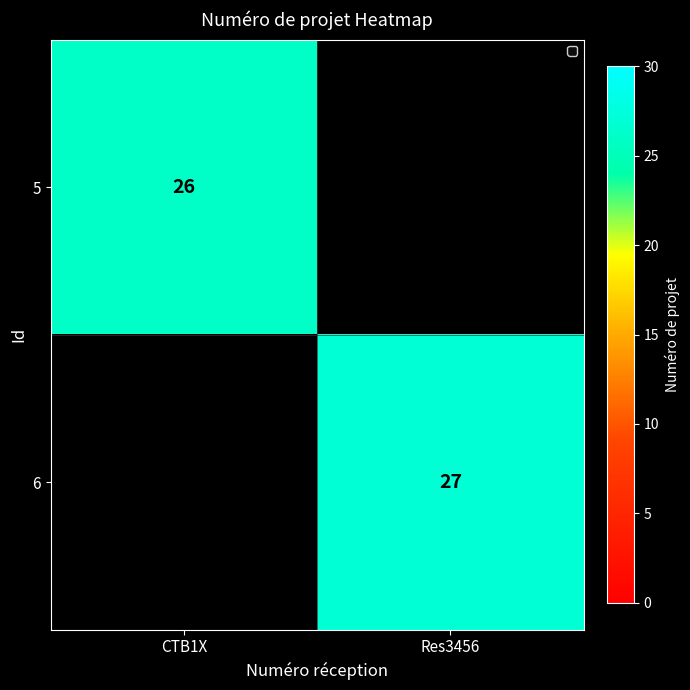

True or false: 6 has a value of 7 at Res3456.

False